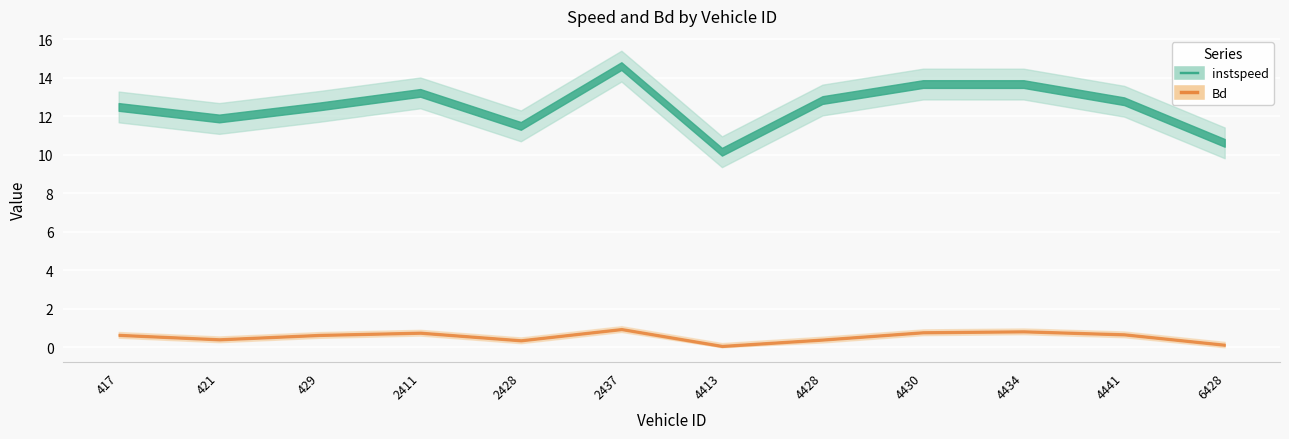

List the labels in order of instspeed value, largest first.

2437, 4430, 4434, 2411, 4428, 4441, 429, 417, 421, 2428, 6428, 4413